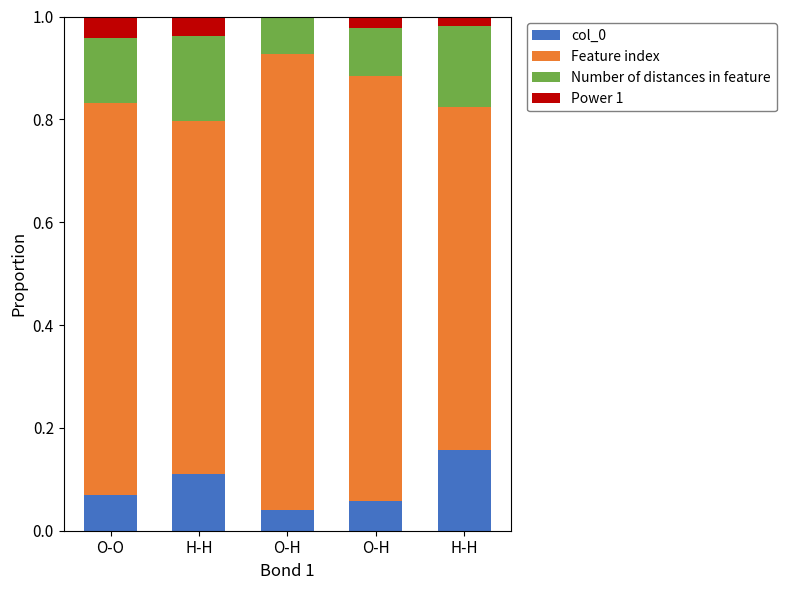

How many Number of distances in feature values are between 0 and 1?

5